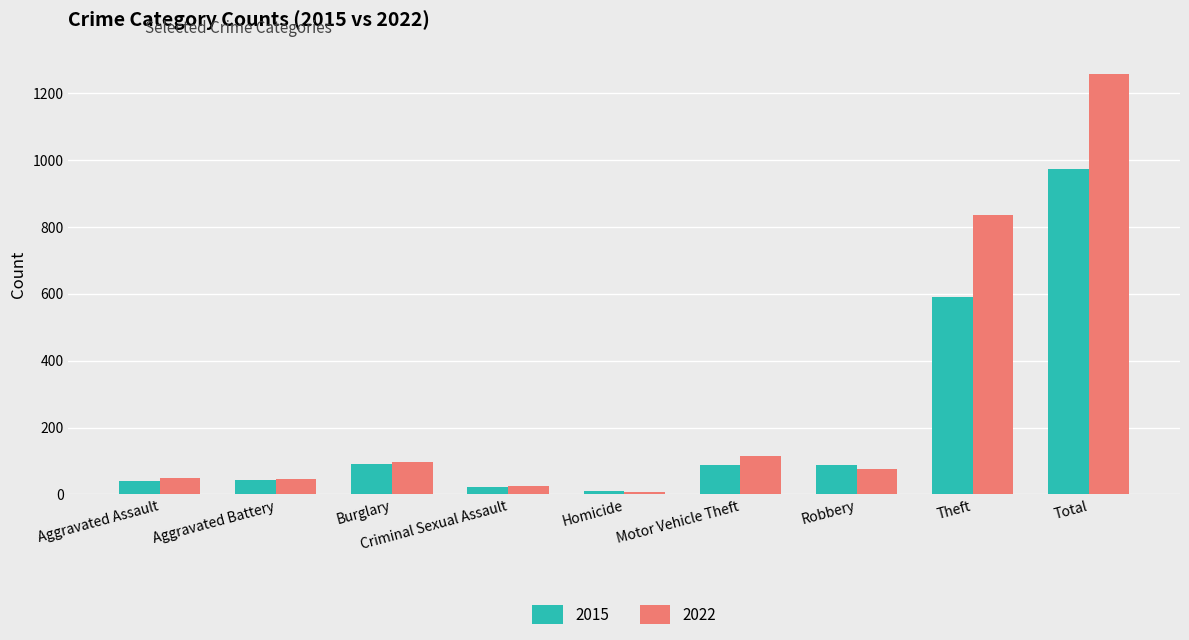

What is the total value across all series at Theft?

1426